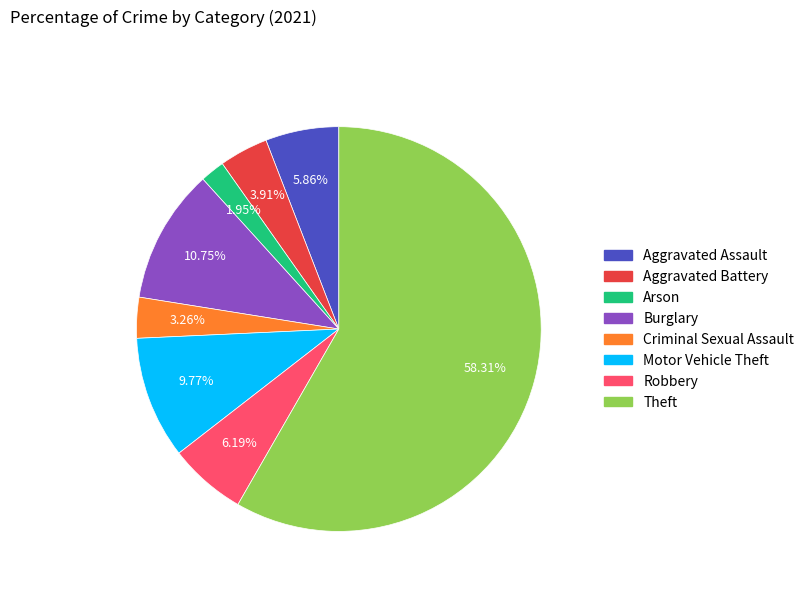

What percentage is the Arson slice, to the nearest percent?

2%